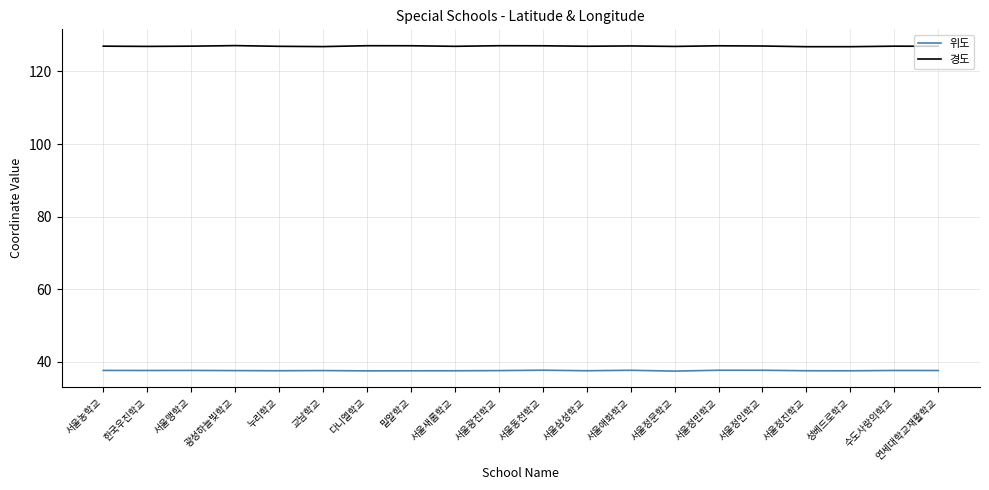

Rank the series at 서울정인학교 from lowest to highest value.

위도, 경도